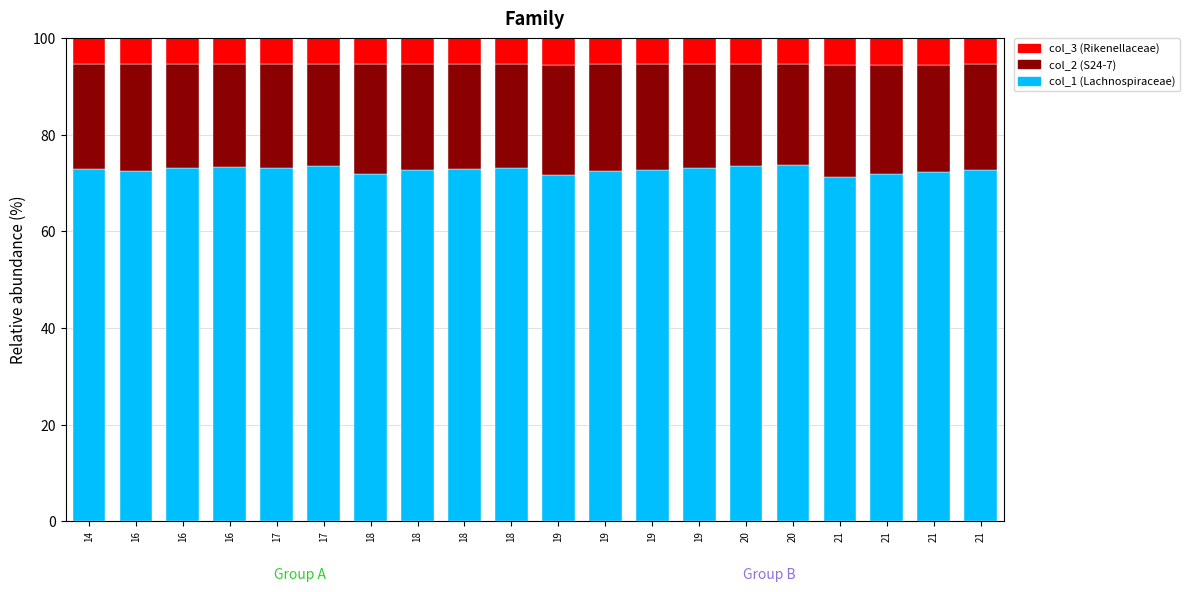

Which series has the widest spread of values?

col_1 (Lachnospiraceae)